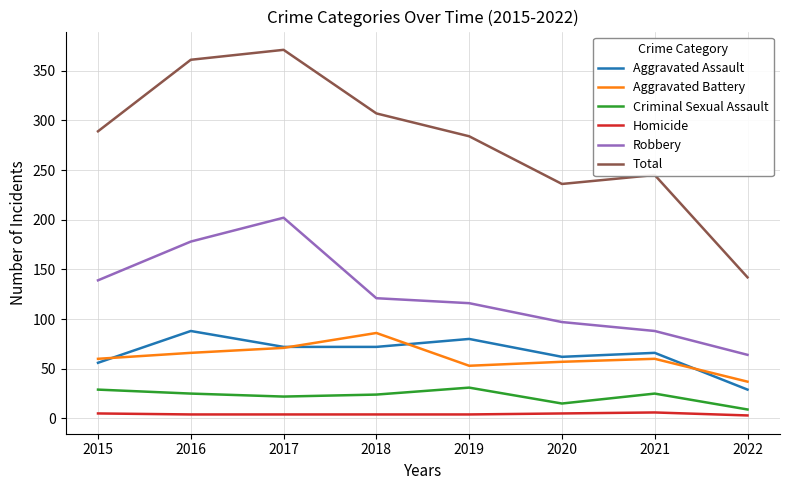

What is the difference between the maximum and minimum values in the Total series?

229